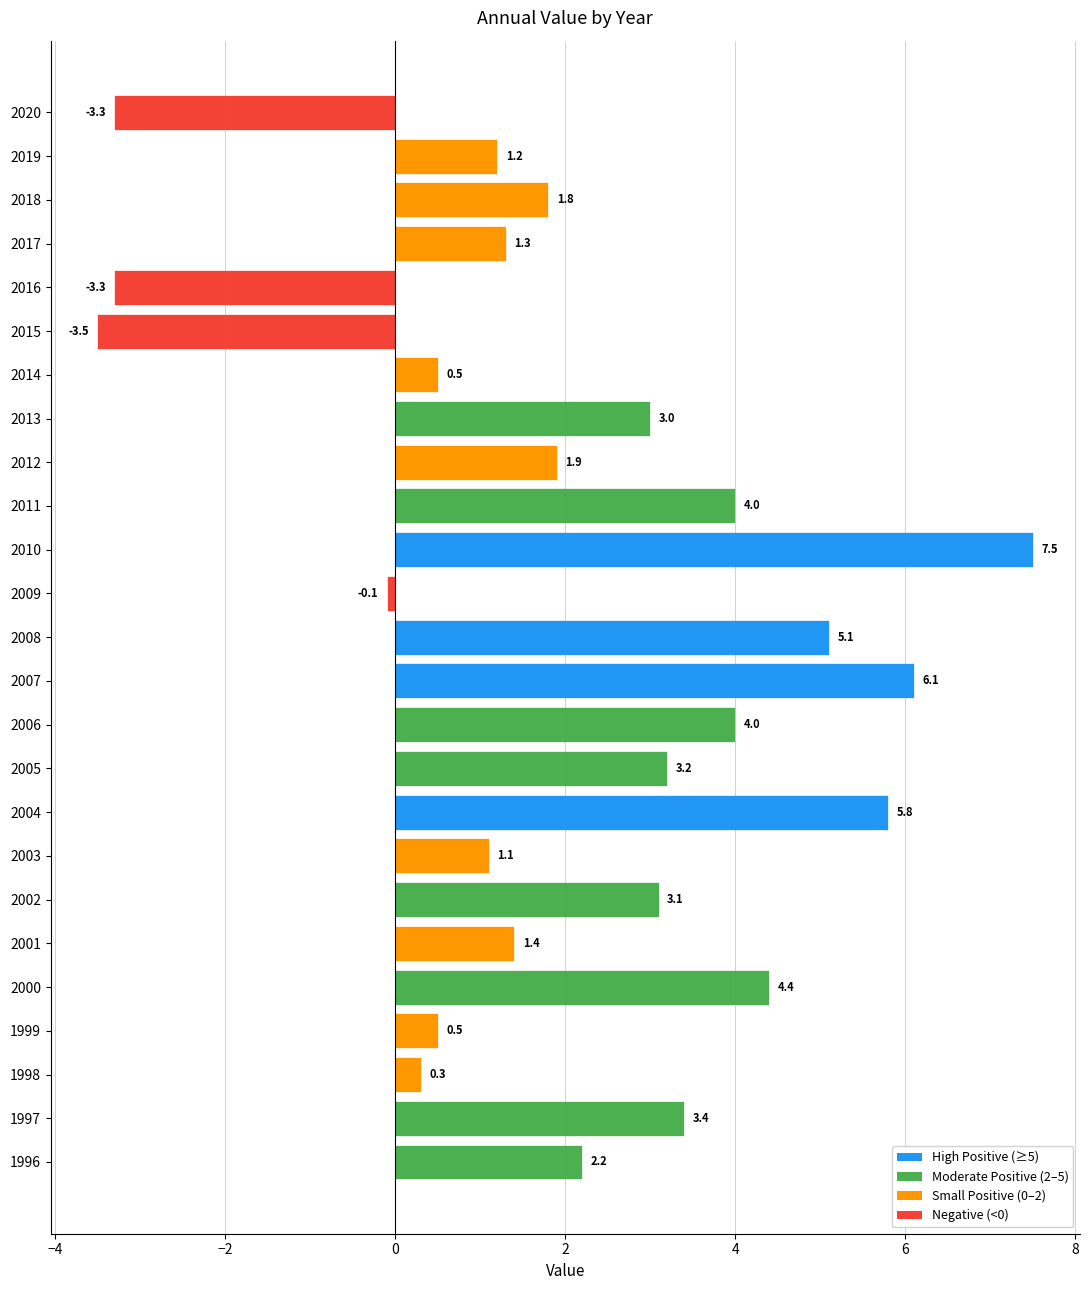

Between 2001 and 2007, which is larger?

2007